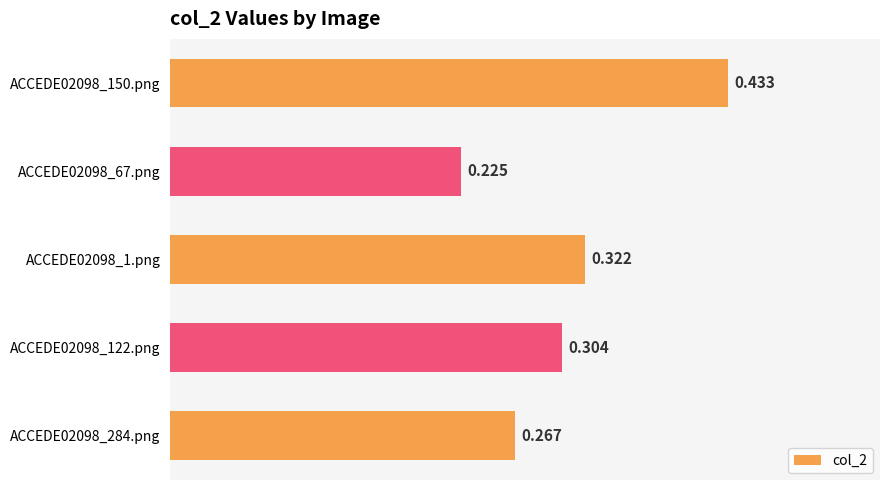

How many bars are there in total?

5